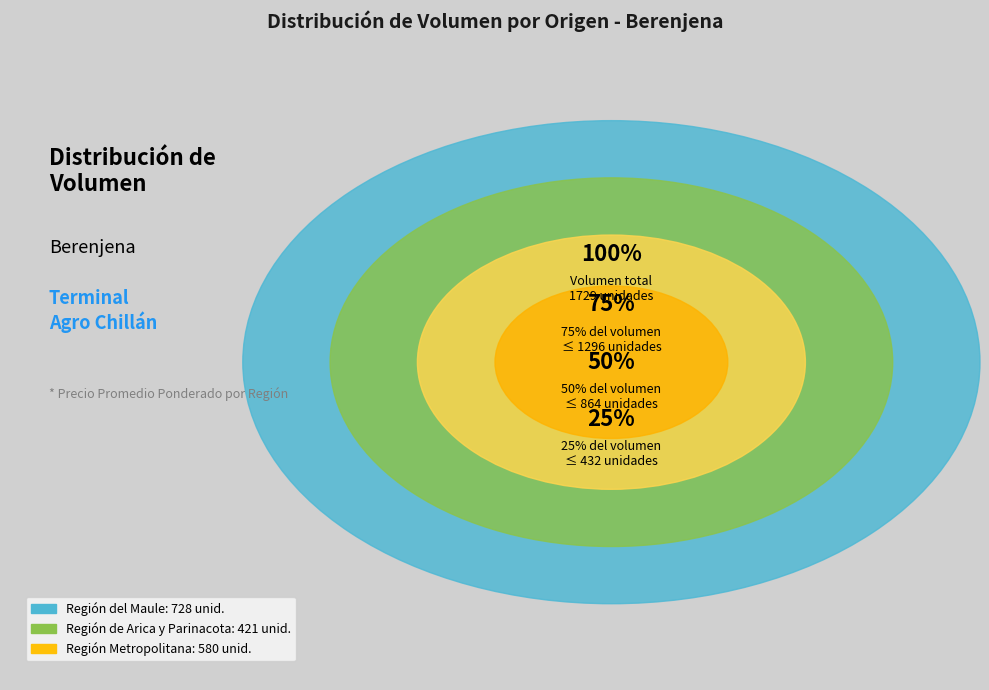

Is it true that 13 is 14% of the pie?

False